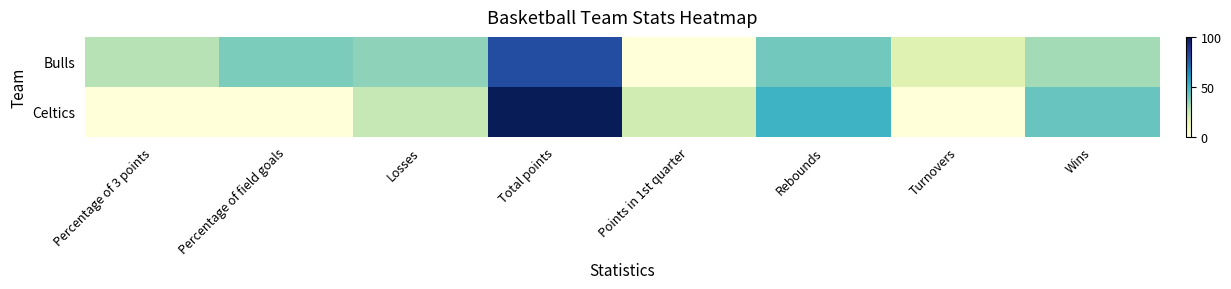

At which category is the sum across all series the highest?

Total points